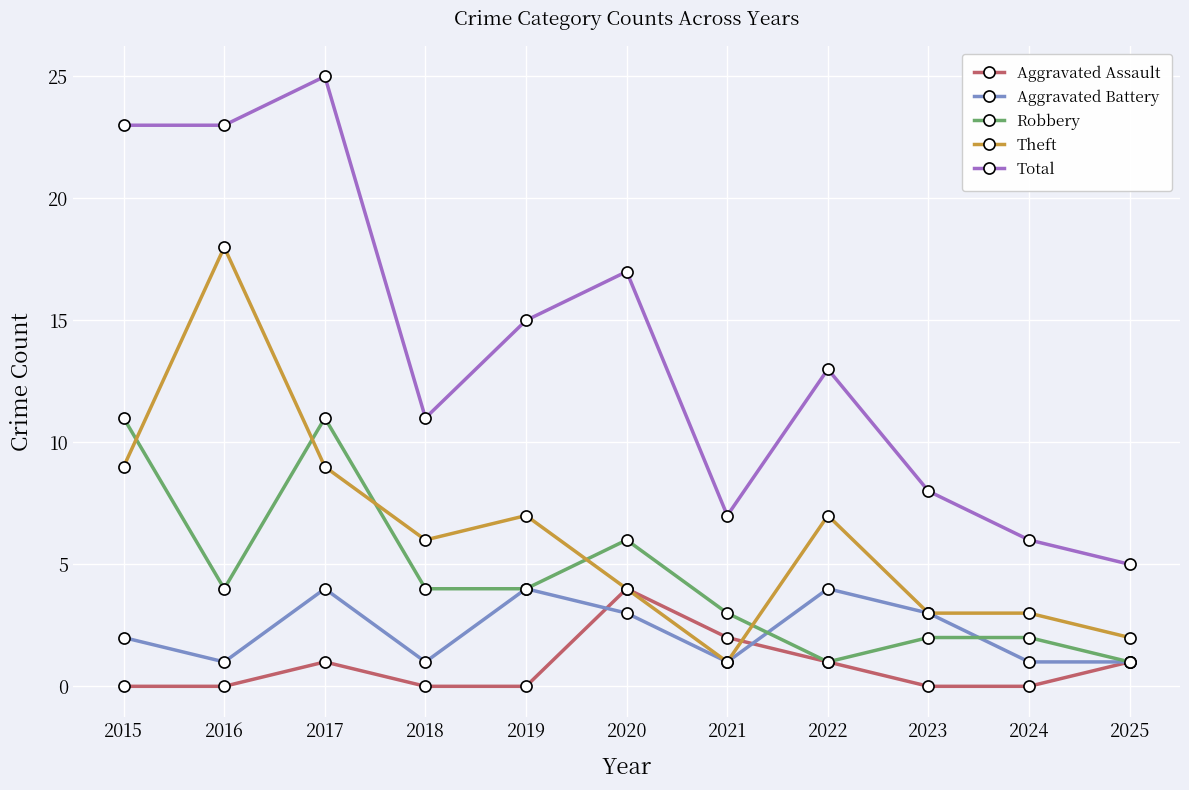

At which category is the sum across all series the highest?

2017